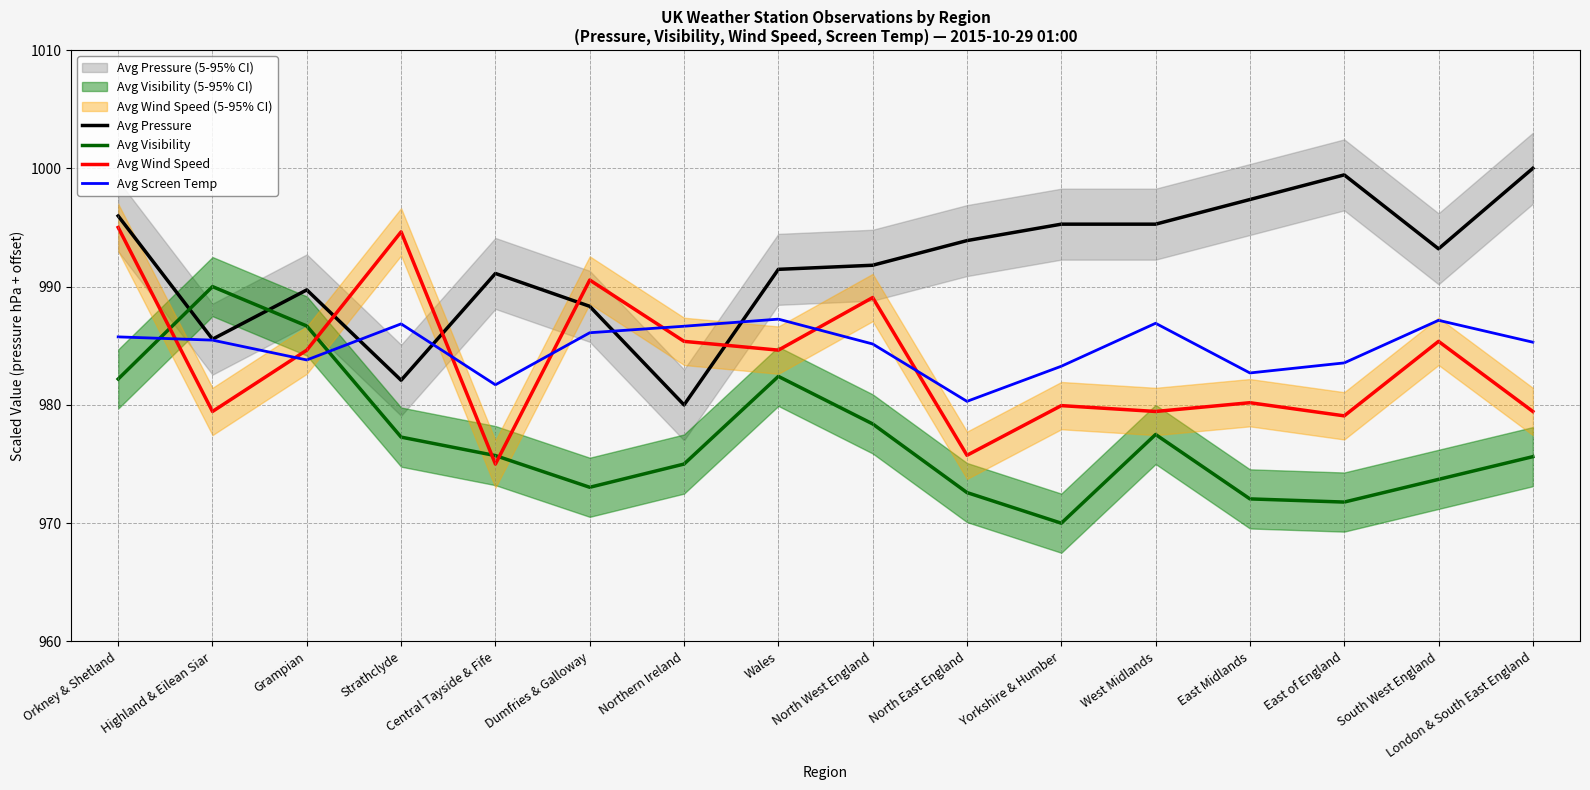

How many series are shown in this chart?

4